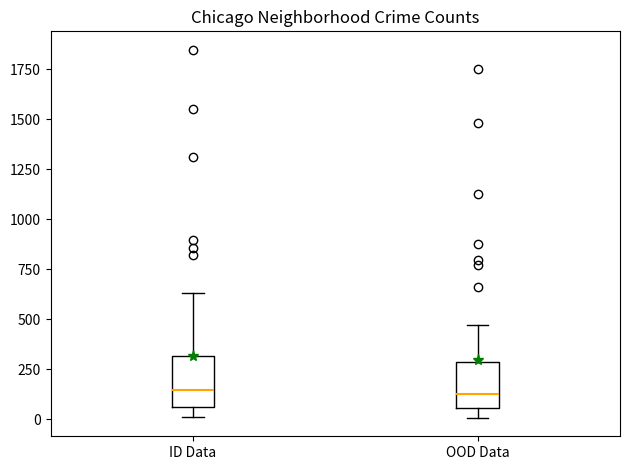

Reading left to right, transcribe this box plot: for each box, give where its median line is, the range the box spans, and where its two whiskers end, as read against the y-axis. The values are not printed on the chart, so give them approximately, as read against the axis.

ID Data: median 150, box 50 to 300, whiskers 0 to 650
OOD Data: median 150, box 50 to 300, whiskers 0 to 450